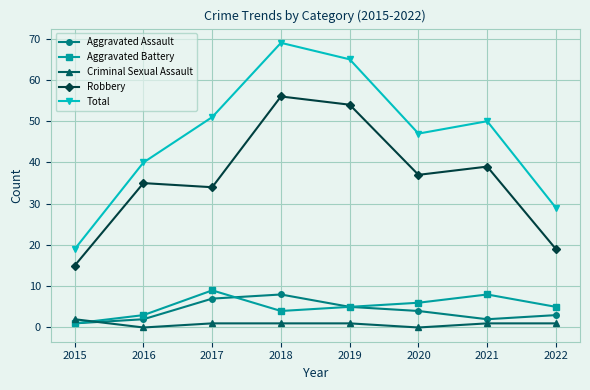

The value of Aggravated Battery at 2018 is 4. True or false?

True